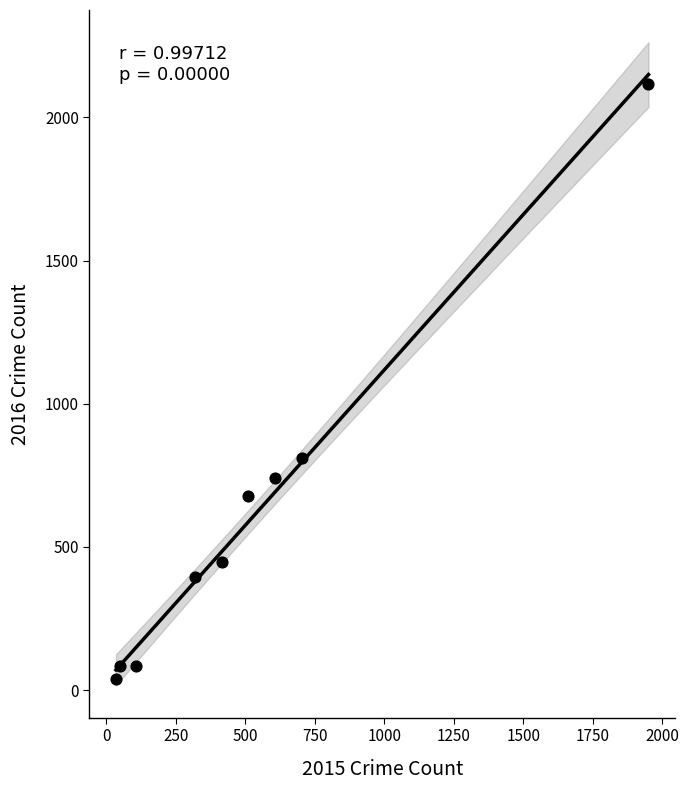

What Y value in the scatter plot is closest to 1077?

810